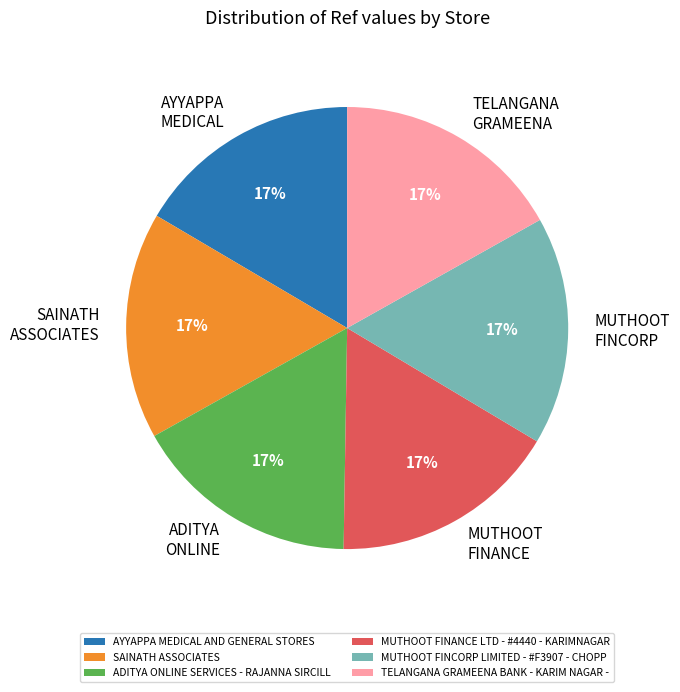

The SAINATH ASSOCIATES slice represents 25% of the pie. True or false?

False